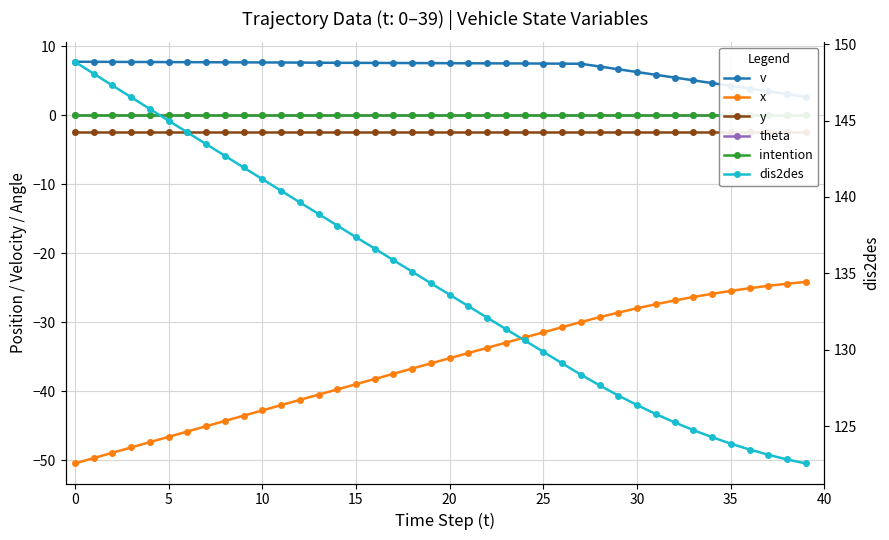

Which series has the largest total across all categories?

dis2des